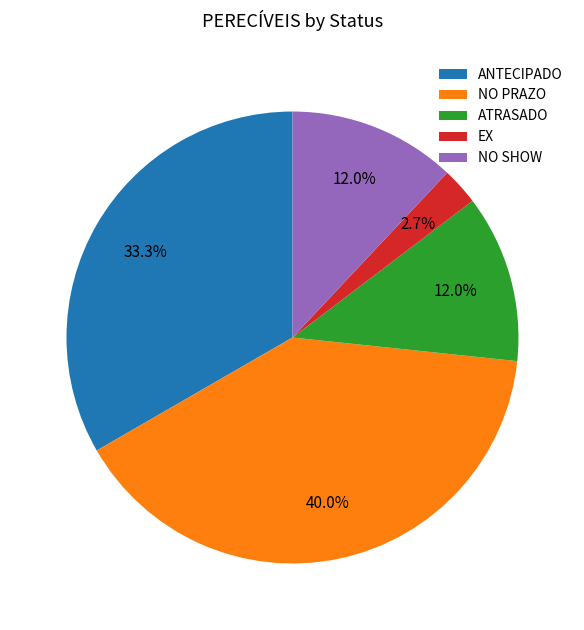

Is there any slice that represents more than half of the pie?

No